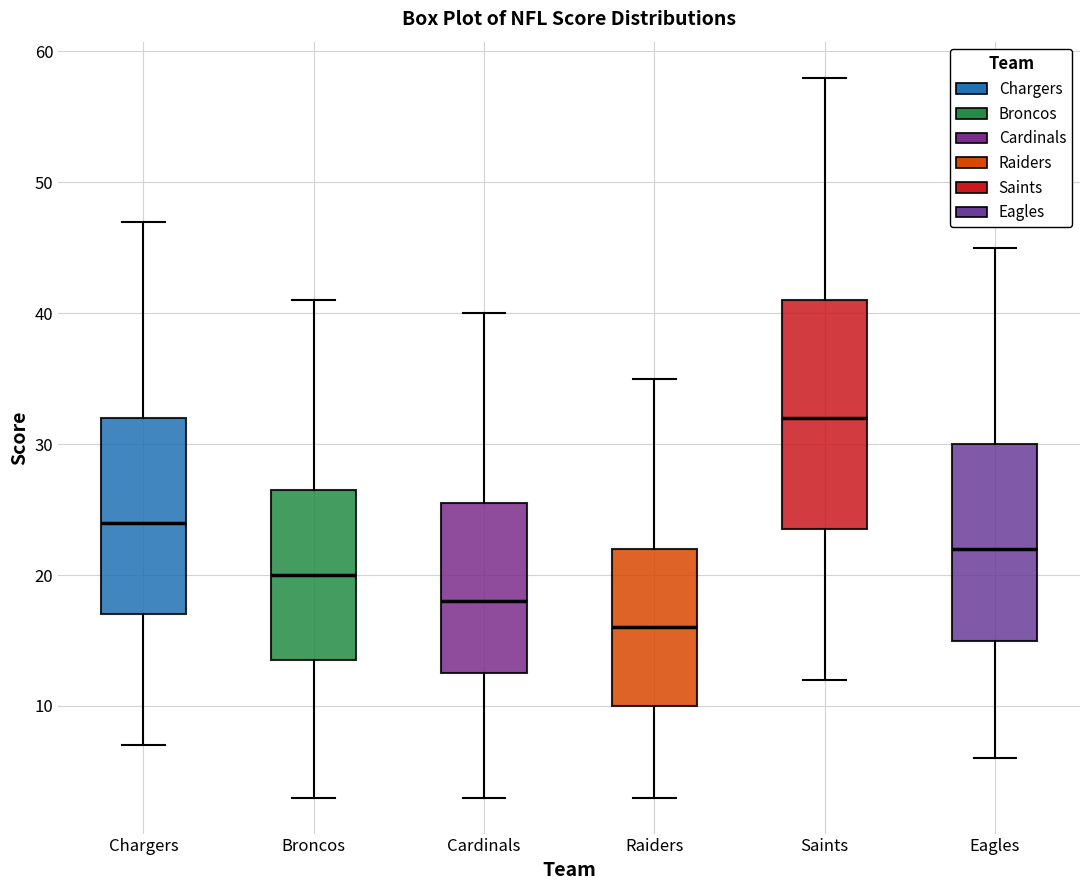

Where does the lower whisker of the box for Eagles end on the y-axis? The values are not printed on the chart, so give them approximately, as read against the axis.

6